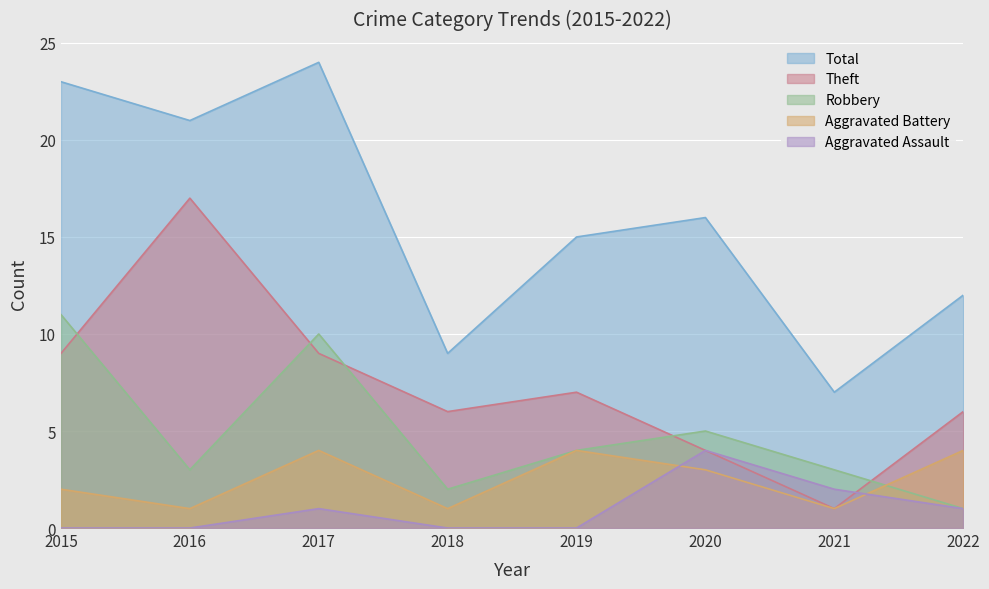

At which category is the sum across all series the highest?

2017